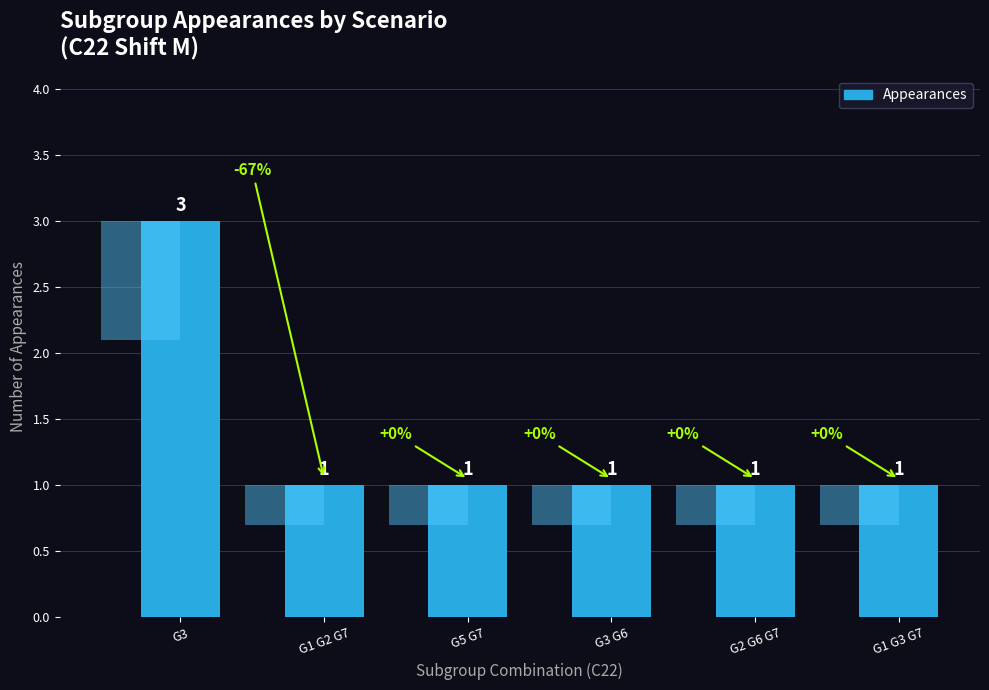

Are the bars grouped side by side (vs. stacked)?

No